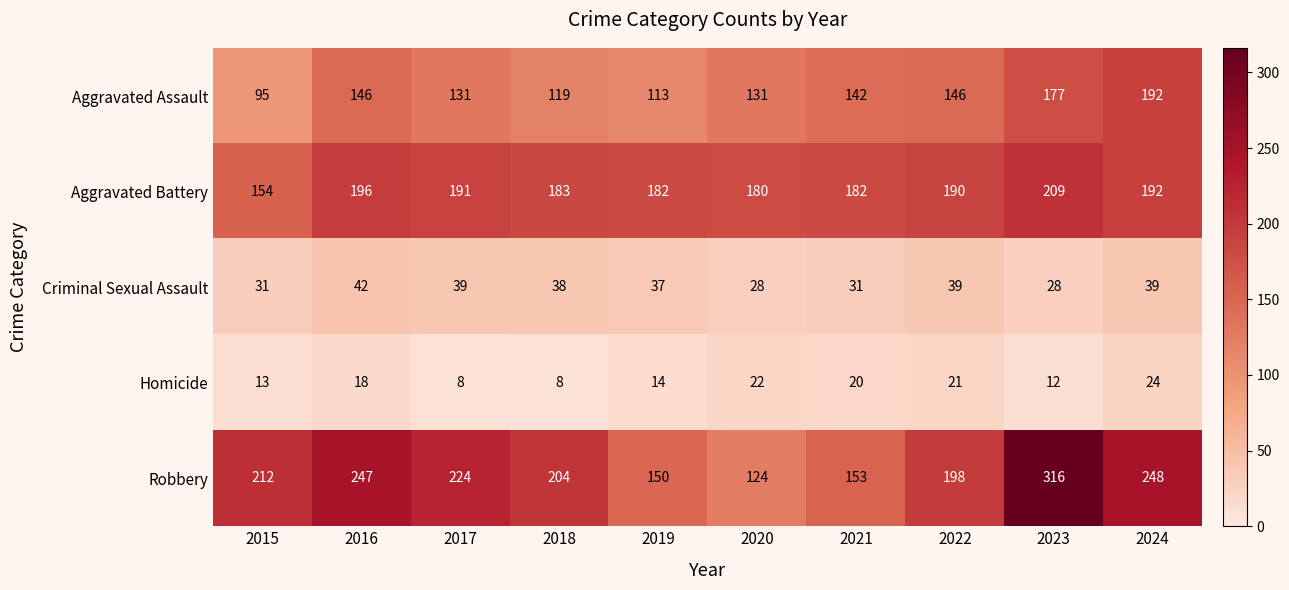

What value does the Homicide series have at 2015, to the nearest 10?

10